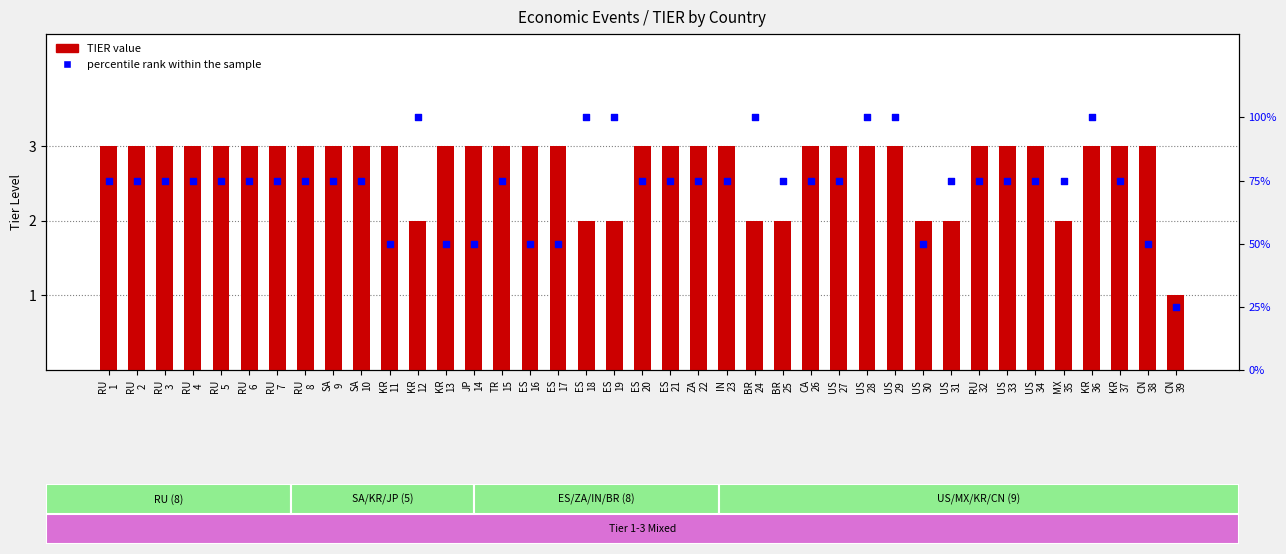

Is the value of TIER at US
33 greater than the value of percentile rank within the sample at ES
19?

No